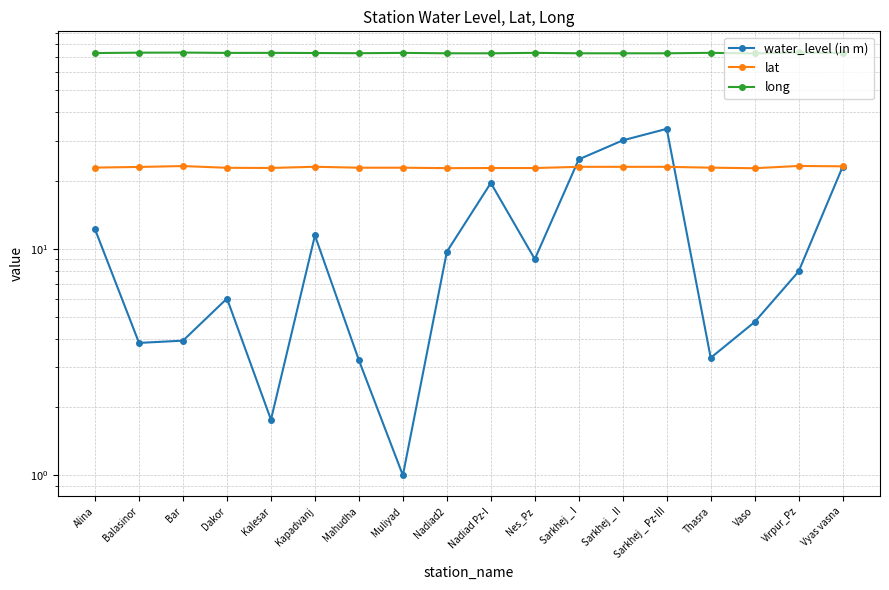

The value of water_level (in m) at Vaso is 4.8. True or false?

True